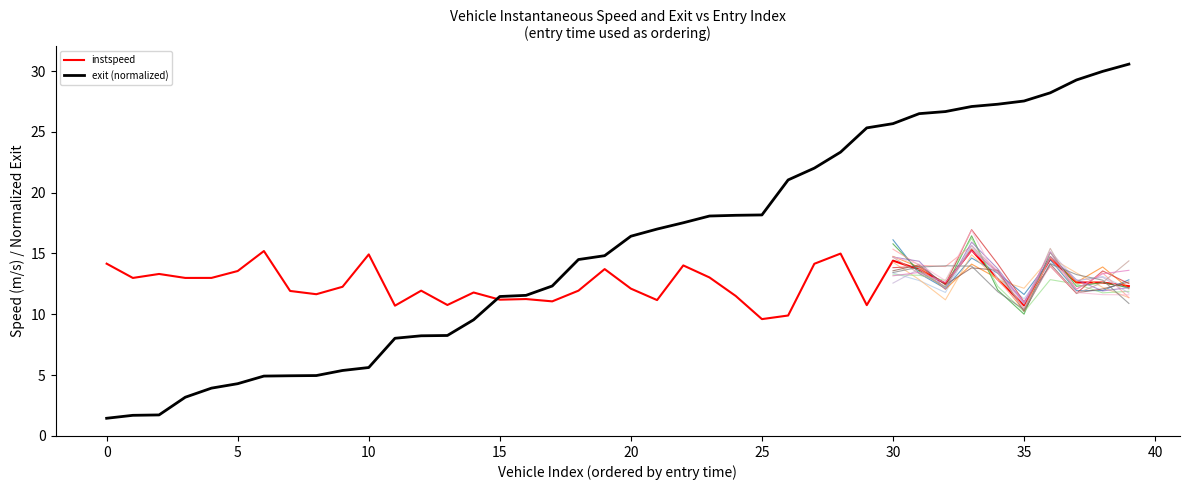

After their last crossing, which series has the higher values: exit or instspeed?

exit